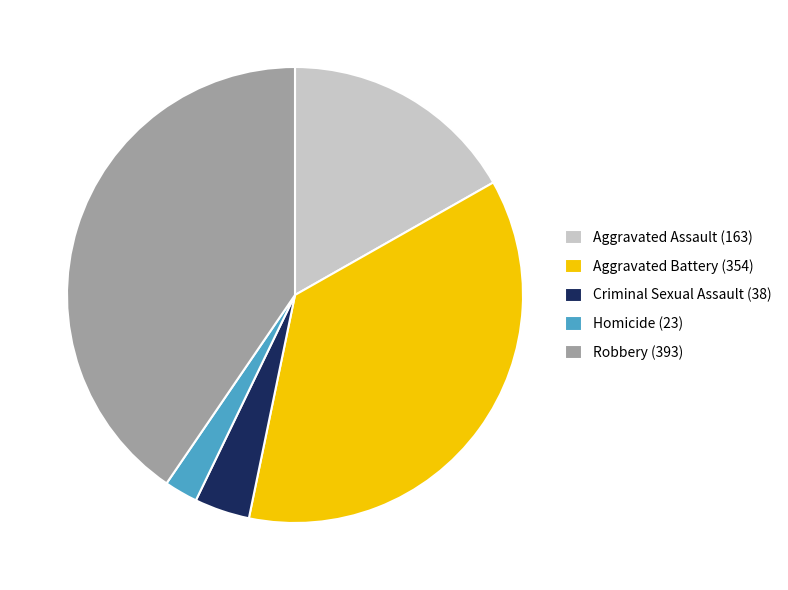

What is the ratio of the value at Aggravated Battery (354) to the value at Aggravated Assault (163)?

2.2